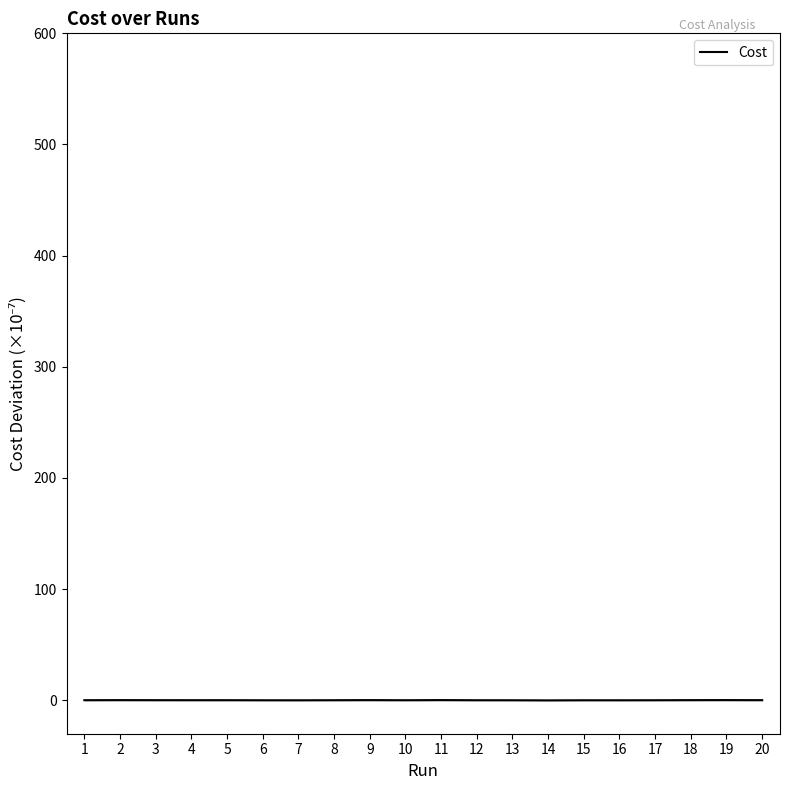

The chart shows a value of -0.0 at 17. True or false?

True